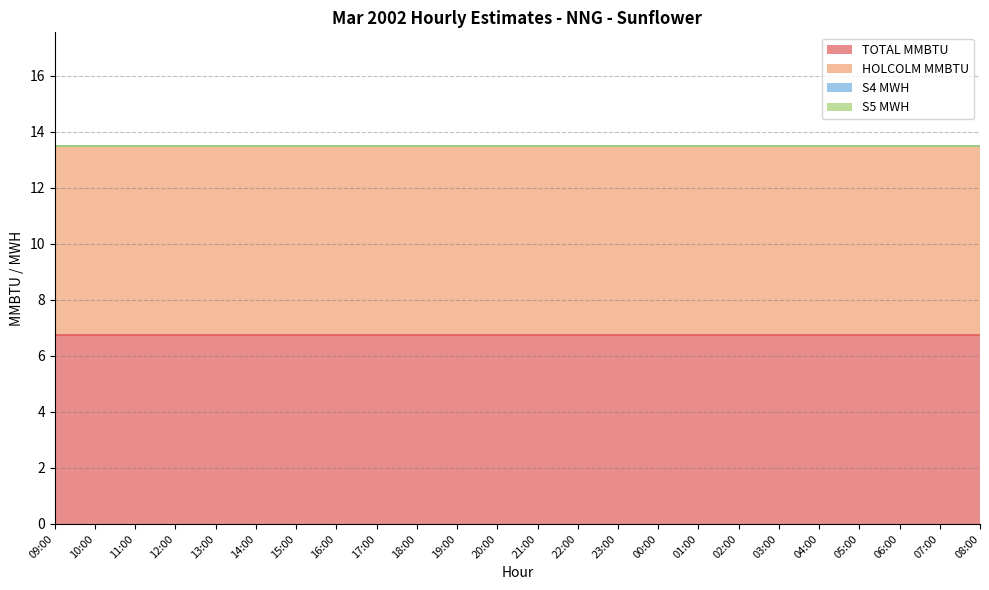

True or false: S5 MWH and S4 MWH intersect in this chart.

False